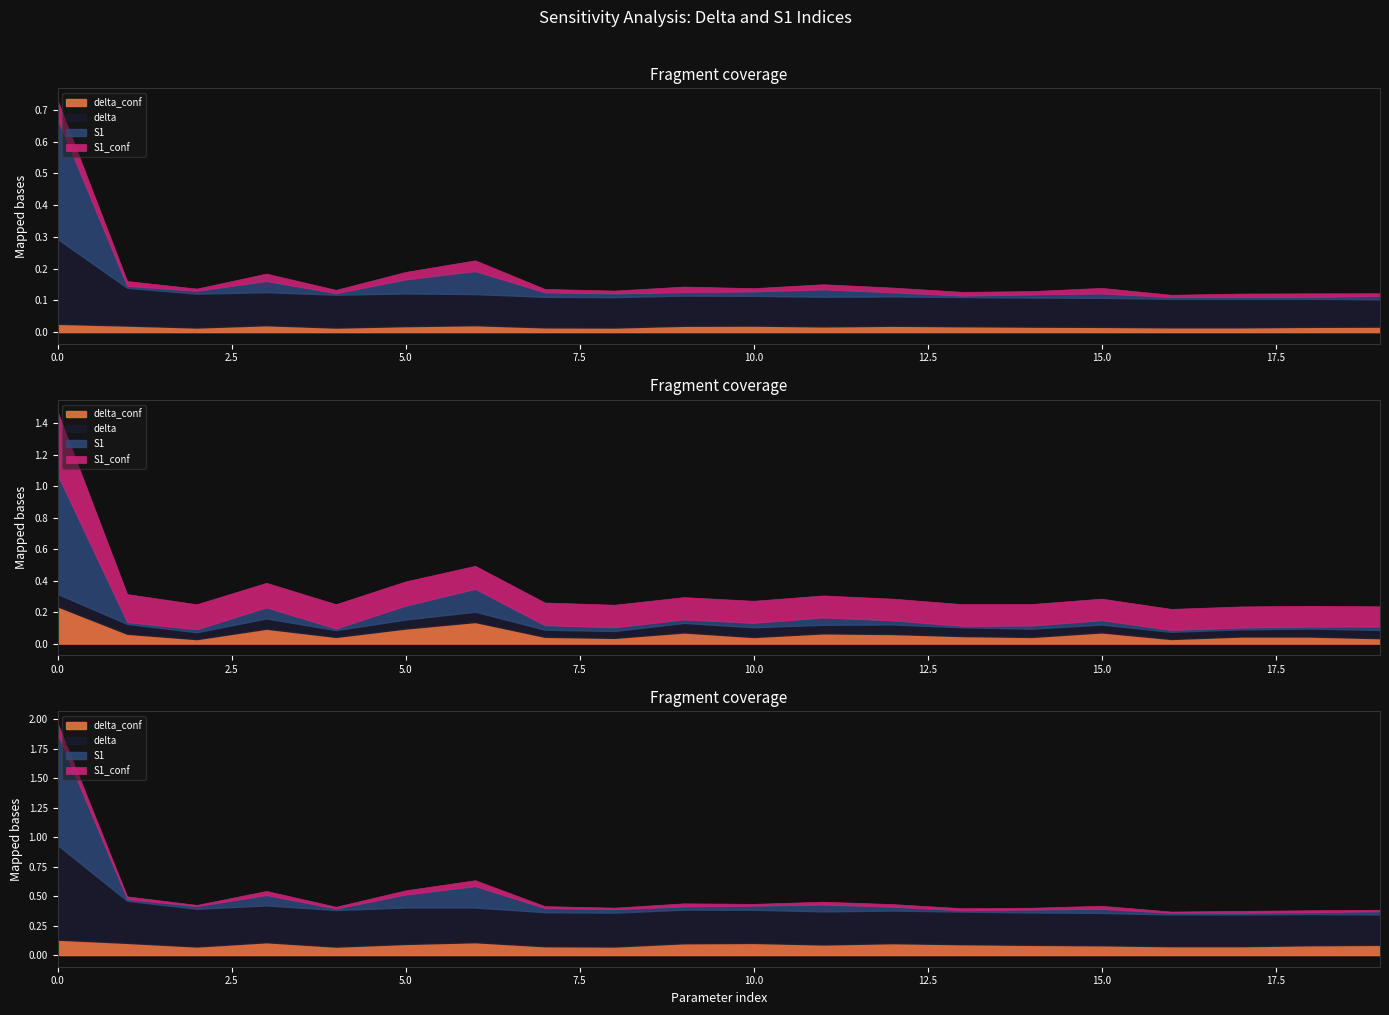

Which series has the largest range (max minus min)?

S1